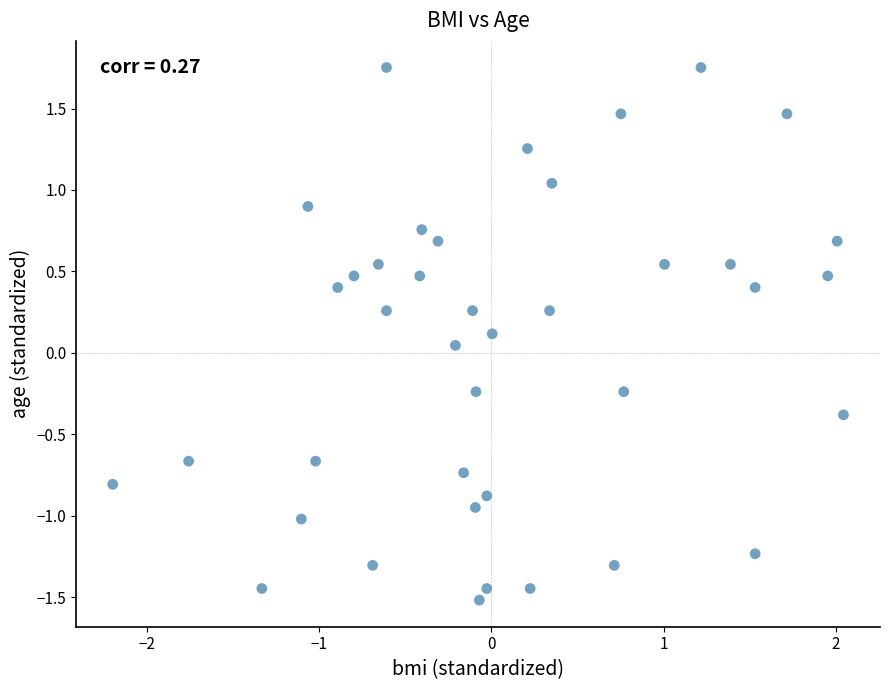

What is the range of Y values (max minus min)?

3.3